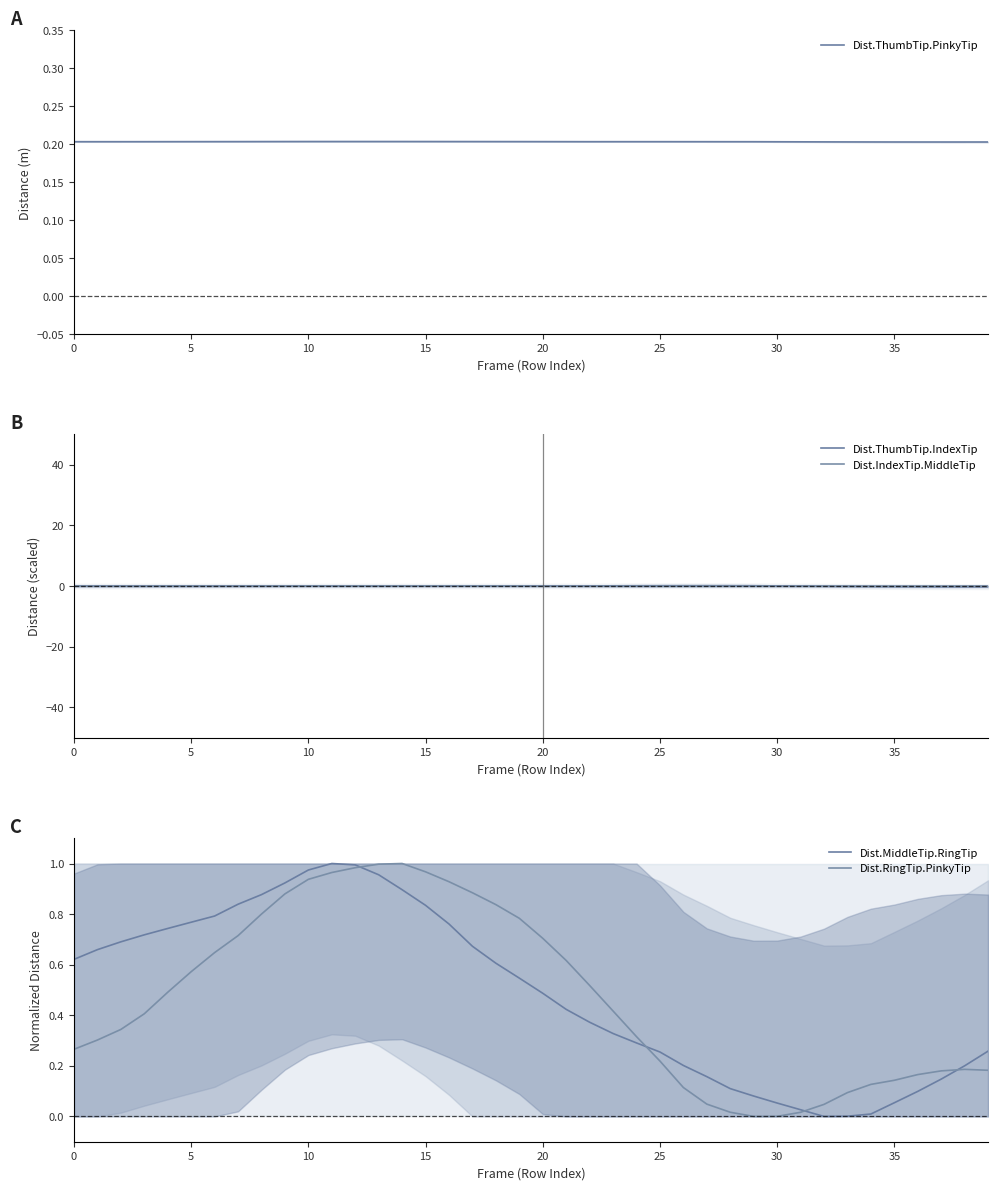

What is the maximum value shown in the chart?

1.0